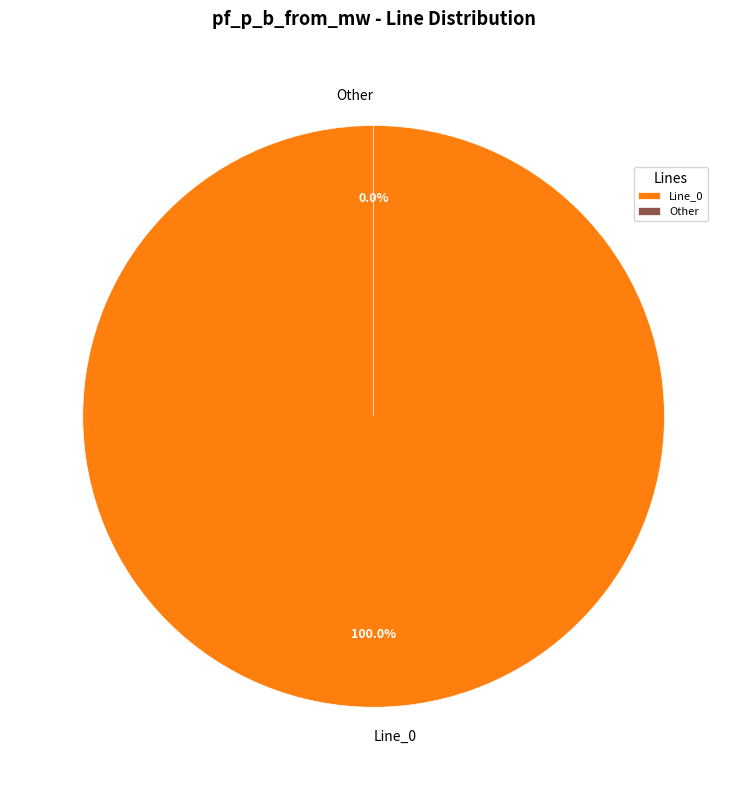

The Line_2 slice represents 0% of the pie. True or false?

True